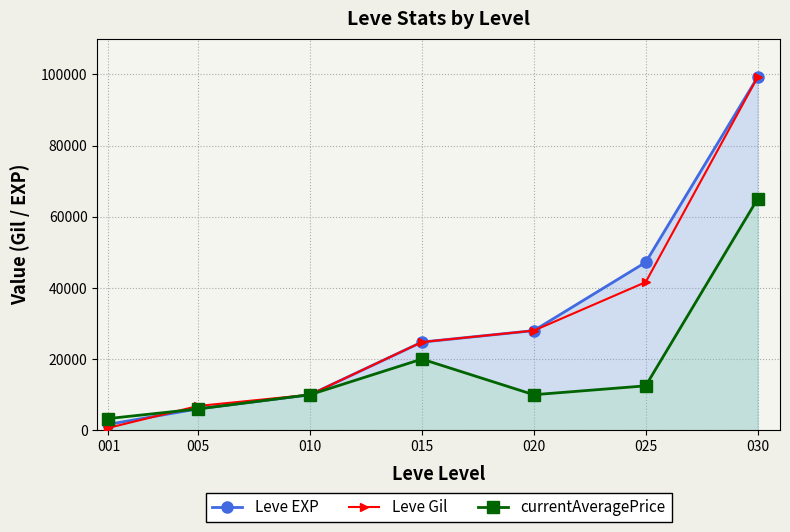

How many data points in currentAveragePrice are less than 10000?

2